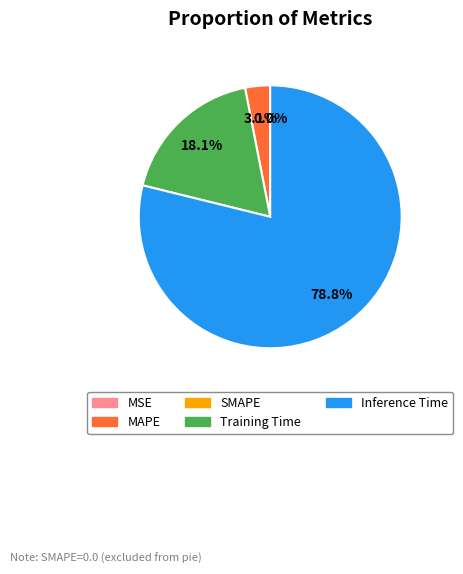

Which category has the smallest portion of the pie?

SMAPE